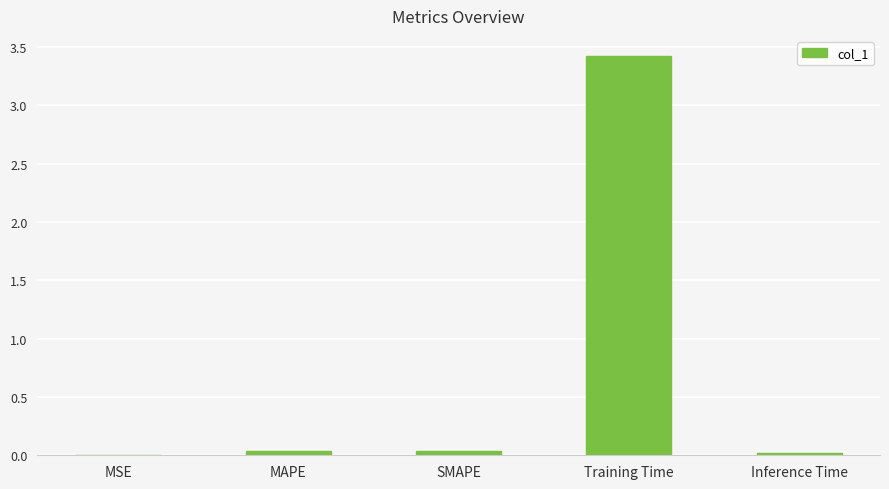

What is the greatest value displayed?

3.4